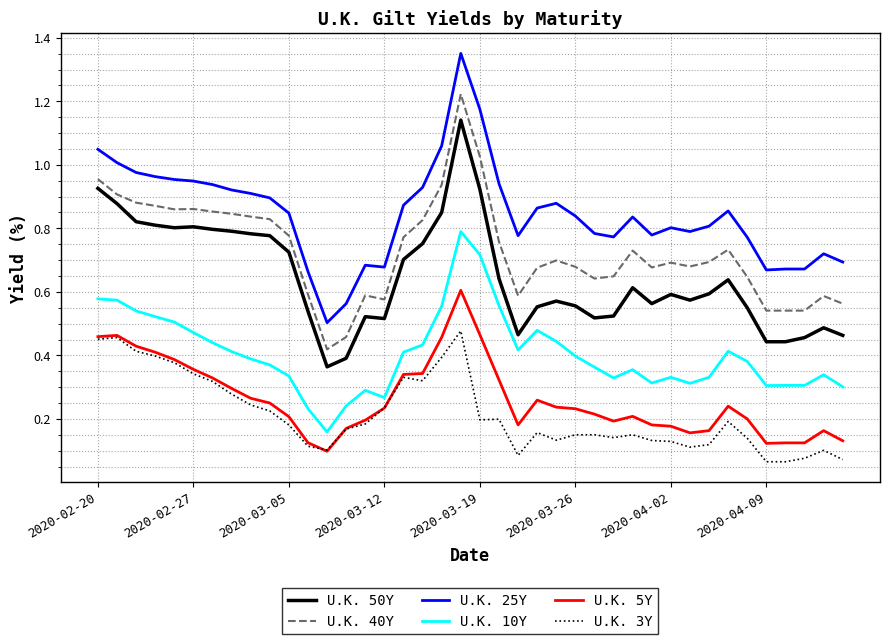

Which series has the largest range (max minus min)?

U.K. 25Y